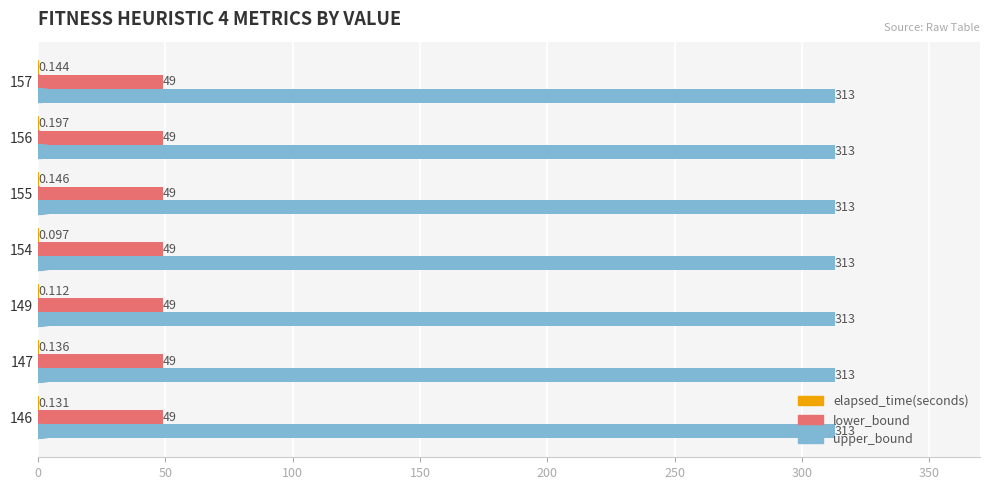

Which series has the largest total across all categories?

upper_bound